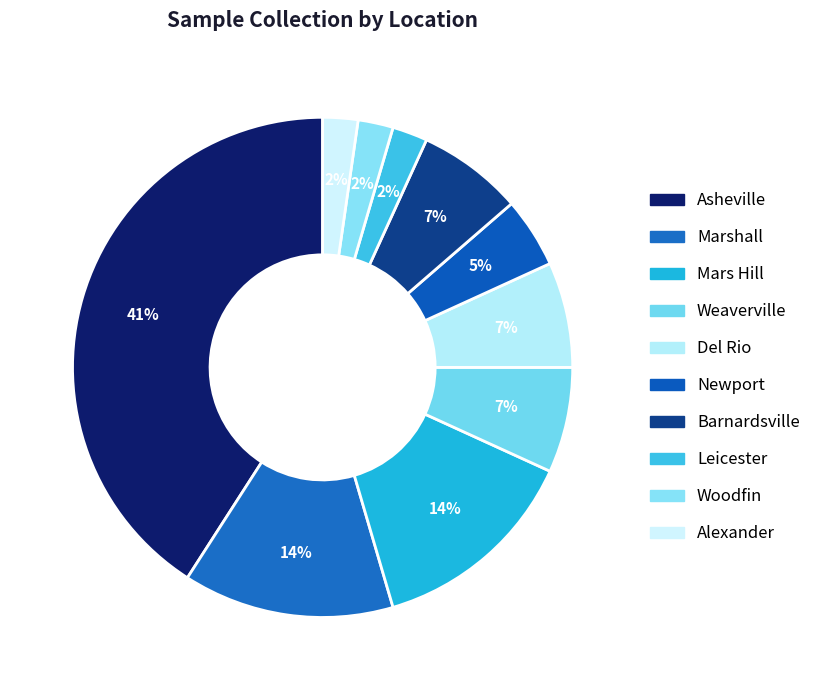

Is it true that Woodfin is 10% of the pie?

False